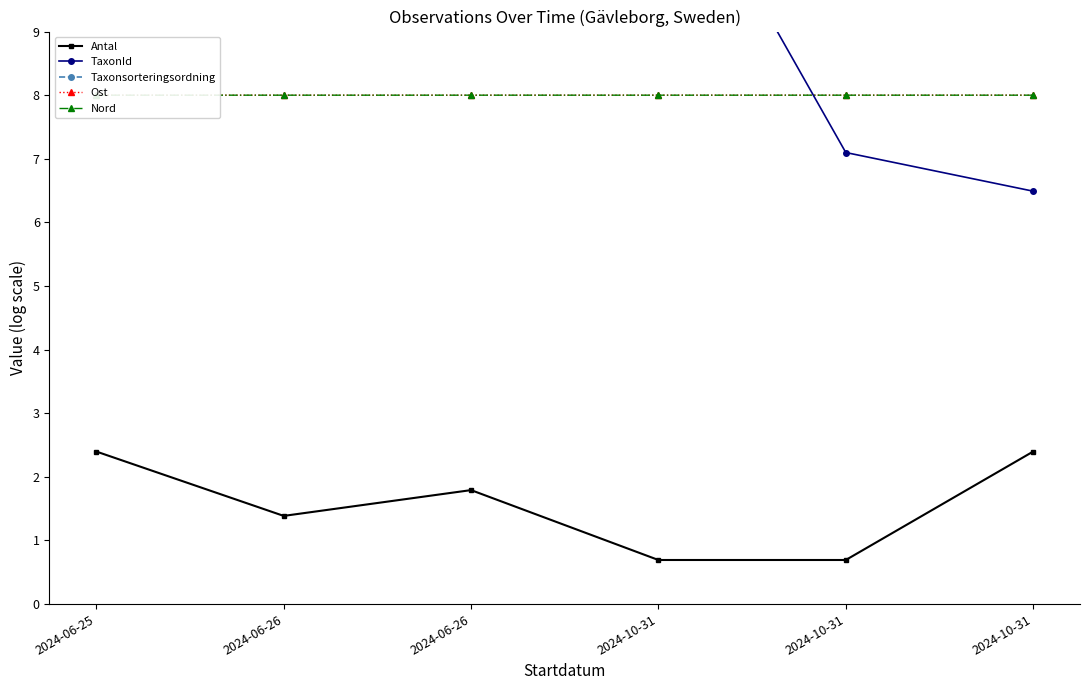

Is it true that Taxonsorteringsordning equals 6.2 at 2024-10-31?

False